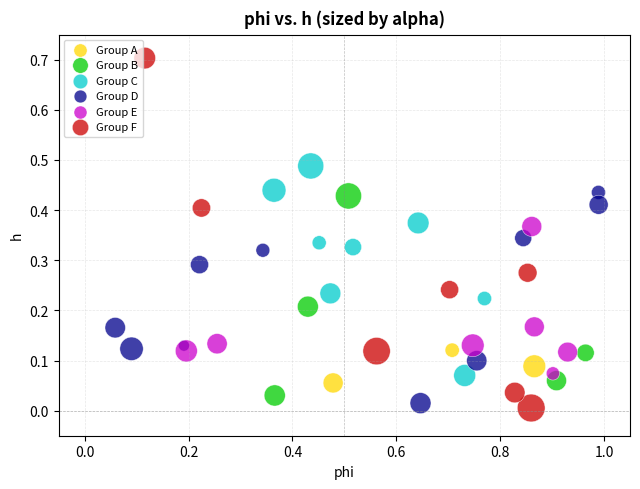

Which series has the largest Y range (max minus min)?

Group F